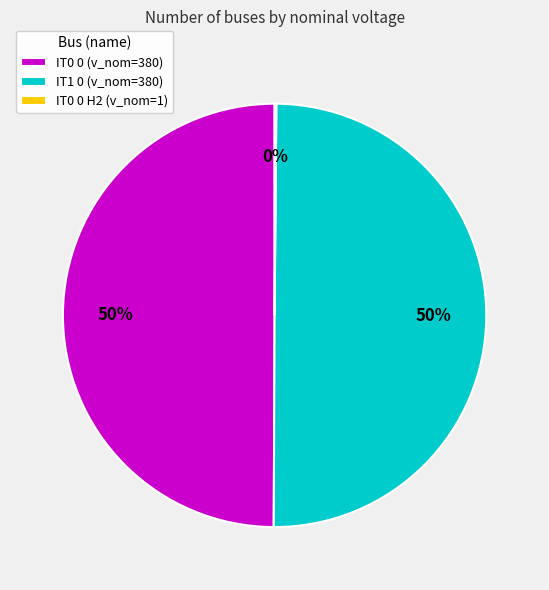

What is the ratio of the value at IT1 0 (v_nom=380) to the value at IT0 0 (v_nom=380)?

1.0